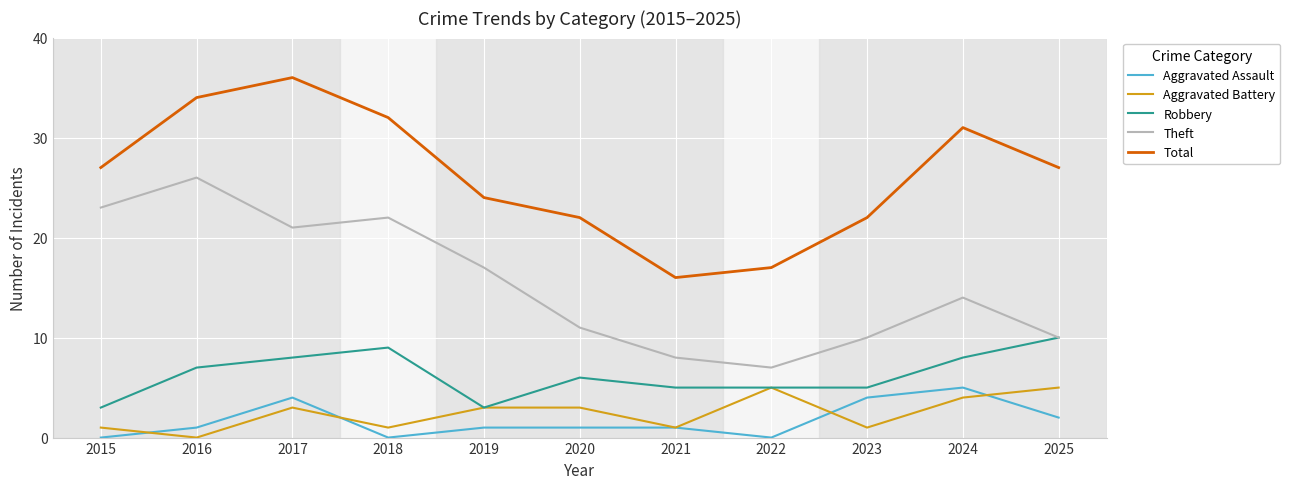

Which category has the lowest value in the Aggravated Battery series?

2016